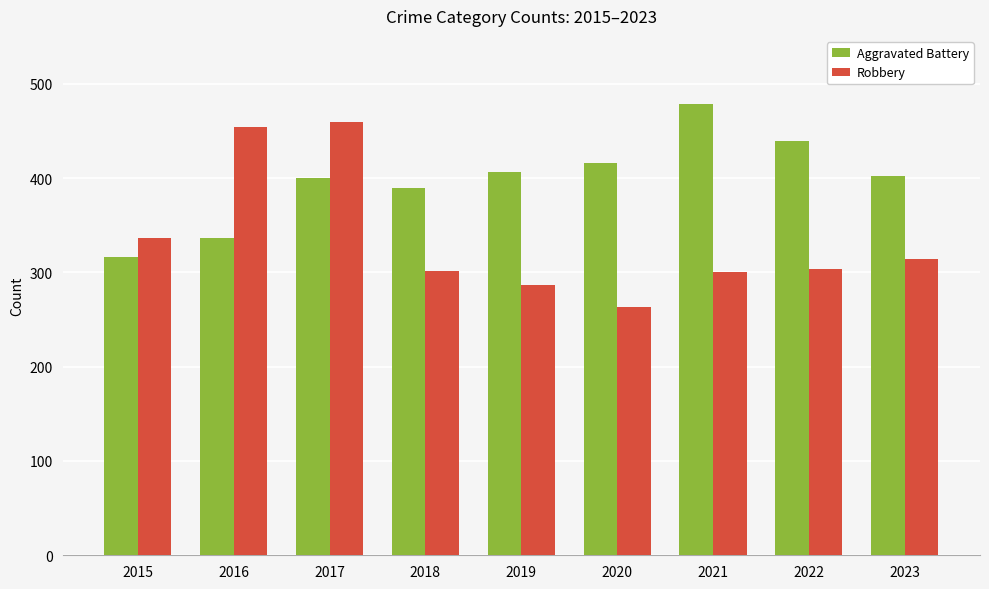

What is the difference between the maximum and second lowest values in the Aggravated Battery series?

143